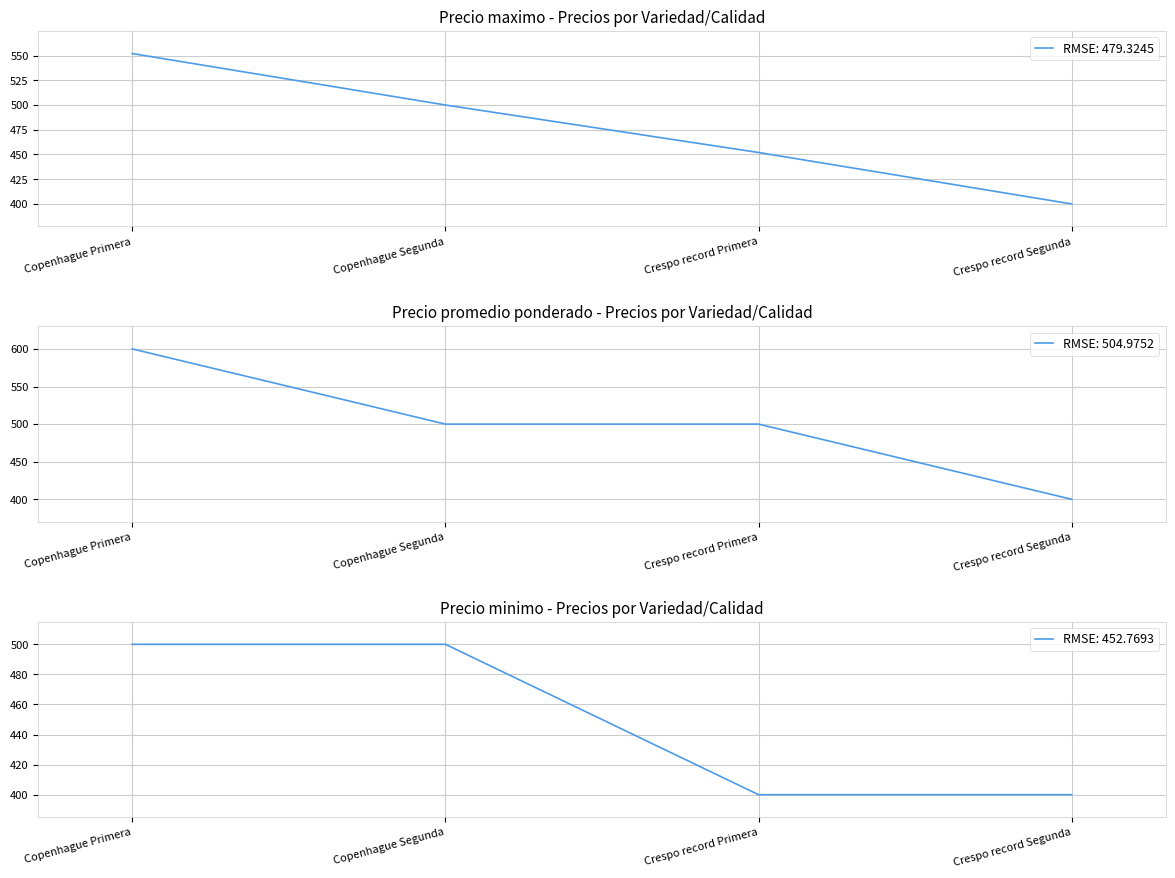

Count the Precio minimo values in the range 400 to 500.

4